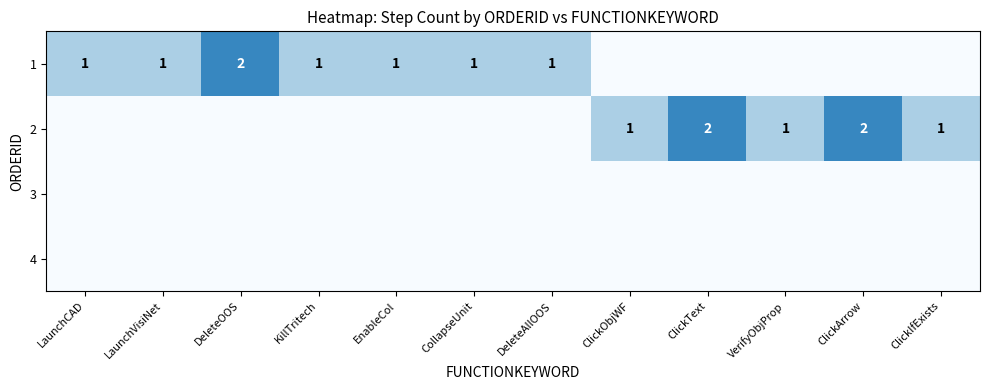

What is the sum of all 2 values?

7